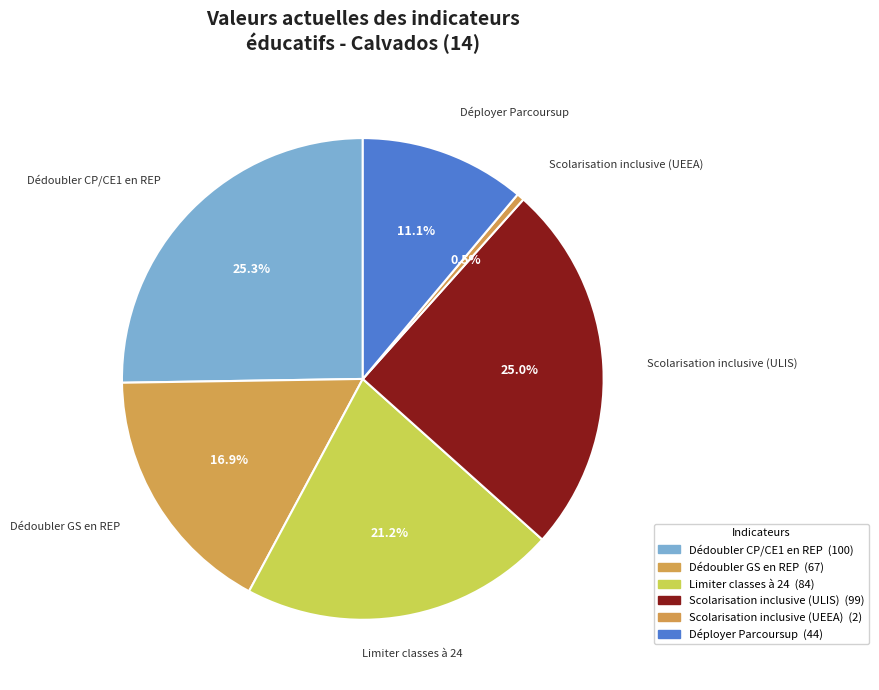

True or false: Scolarisation inclusive (UEEA) accounts for 11% of the total.

False